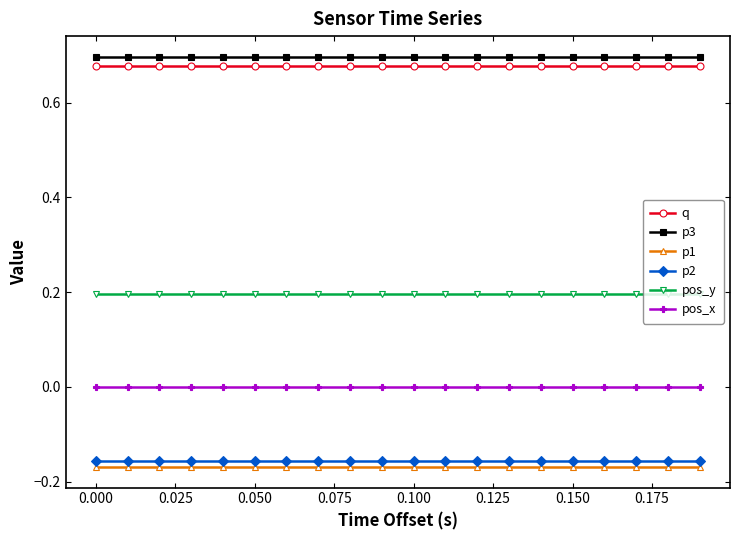

What is the sum of all pos_y values?

3.9